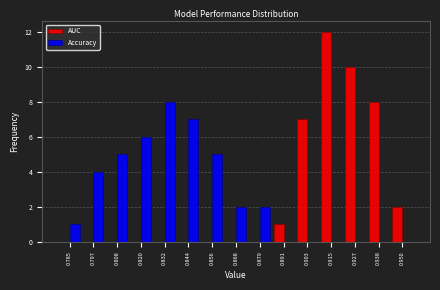

Reading left to right, list every range on the x-axis with the height of the bar of each series over it. Neither the bar edges nor the heights are printed on the chart, so give them approximately, as read against the axes.

0.778 to 0.790: AUC=0	Accuracy=1
0.790 to 0.802: AUC=0	Accuracy=4
0.802 to 0.814: AUC=0	Accuracy=5
0.814 to 0.826: AUC=0	Accuracy=6
0.826 to 0.838: AUC=0	Accuracy=8
0.838 to 0.850: AUC=0	Accuracy=7
0.850 to 0.862: AUC=0	Accuracy=5
0.862 to 0.874: AUC=0	Accuracy=2
0.874 to 0.886: AUC=0	Accuracy=2
0.886 to 0.898: AUC=1	Accuracy=0
0.898 to 0.908: AUC=7	Accuracy=0
0.908 to 0.920: AUC=12	Accuracy=0
0.920 to 0.932: AUC=10	Accuracy=0
0.932 to 0.944: AUC=8	Accuracy=0
0.944 to 0.956: AUC=2	Accuracy=0